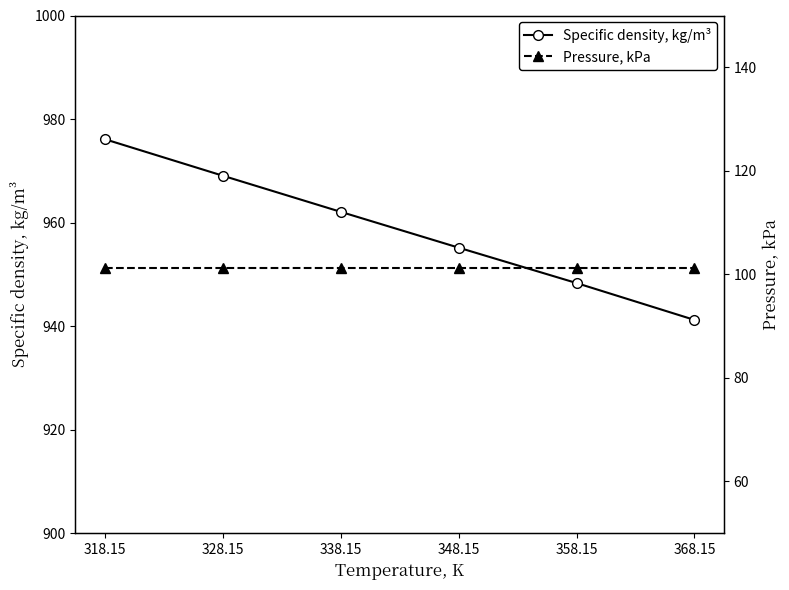

Reading right to left, extract all data points from this chart.

Specific density, kg/m³: 368.15=941.2	358.15=948.3	348.15=955.2	338.15=962.1	328.15=969.1	318.15=976.1
Pressure, kPa: 368.15=101.3	358.15=101.3	348.15=101.3	338.15=101.3	328.15=101.3	318.15=101.3